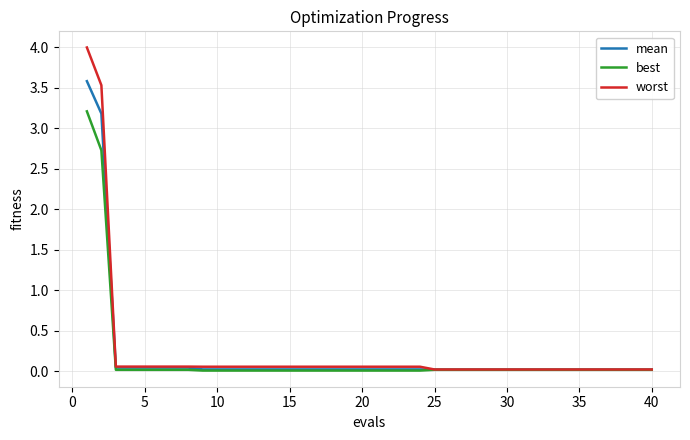

What is the maximum value for worst?

4.0